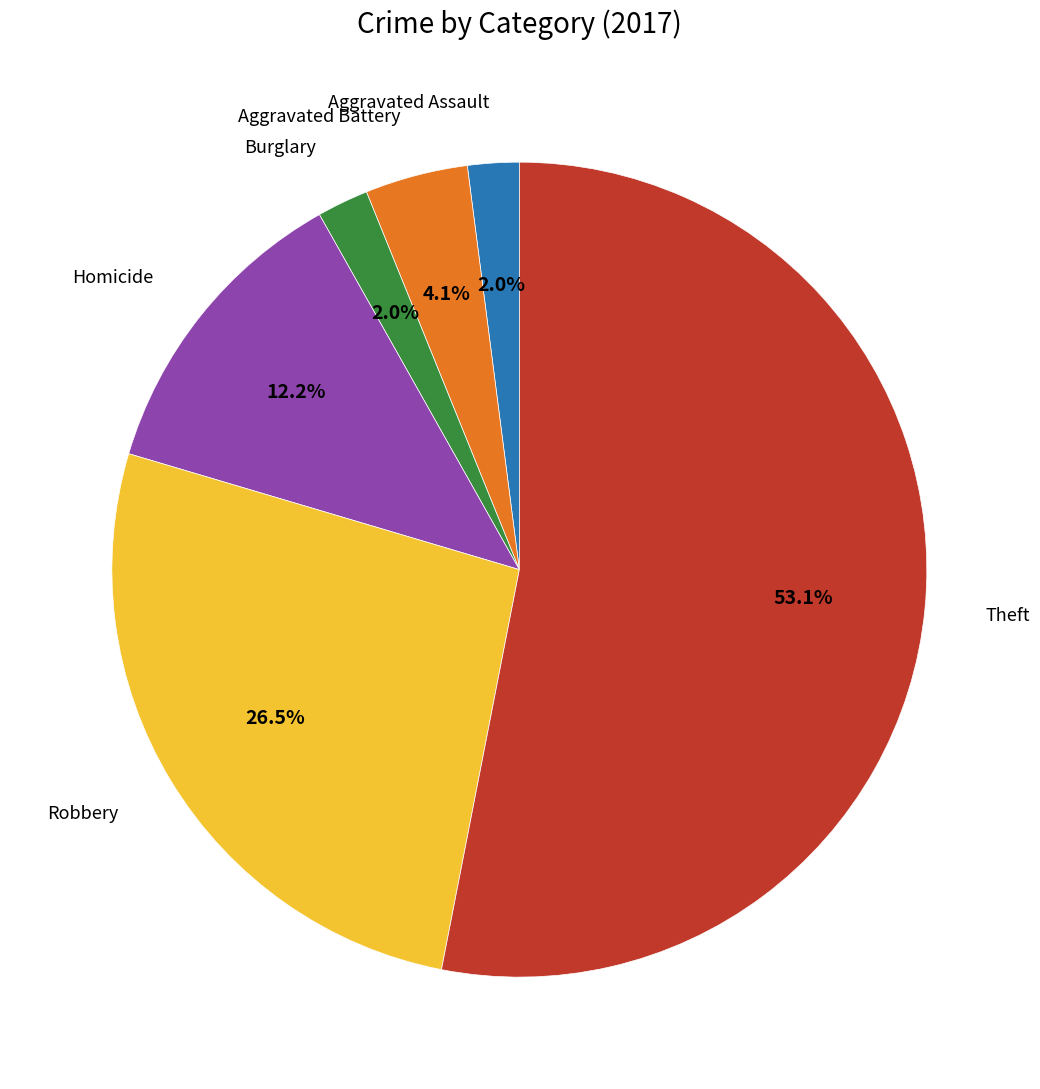

To the nearest percent, what is the difference between the largest and smallest slice percentages?

51%